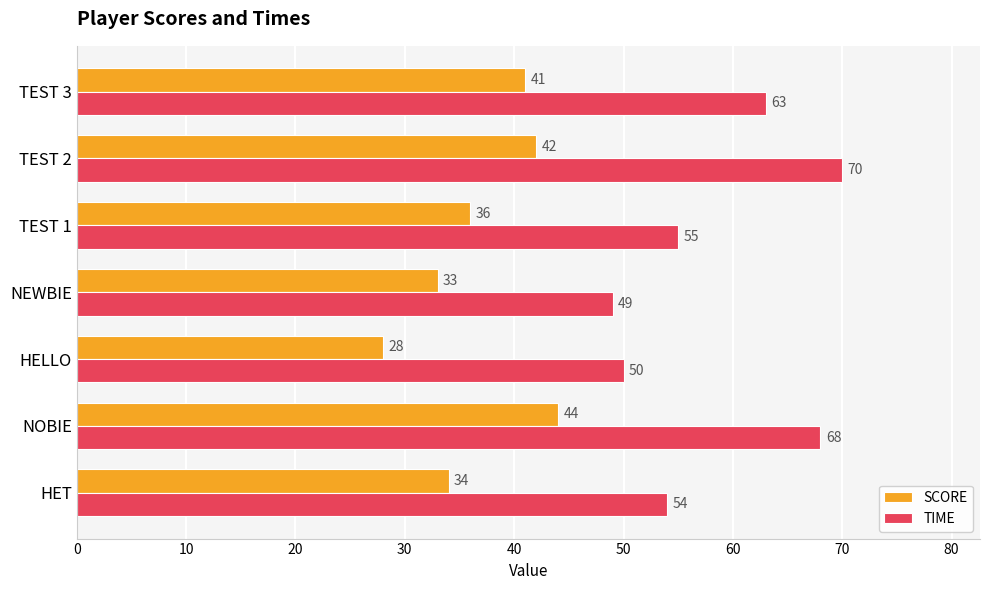

What is the sum of all SCORE values?

258